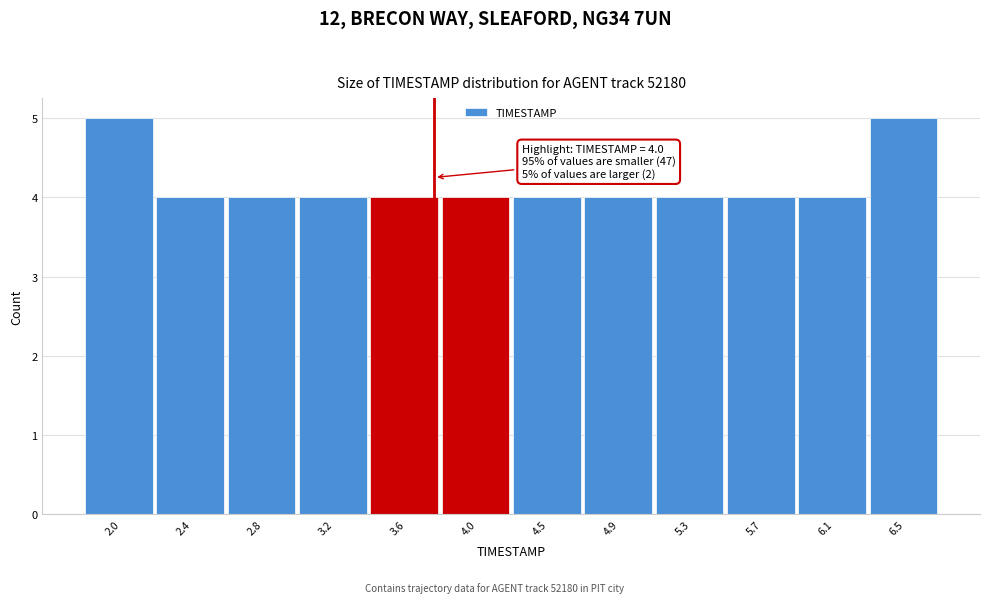

Reading left to right, transcribe all the data shown in this chart.

5	4	4	4	4	4	4	4	4	4	4	5